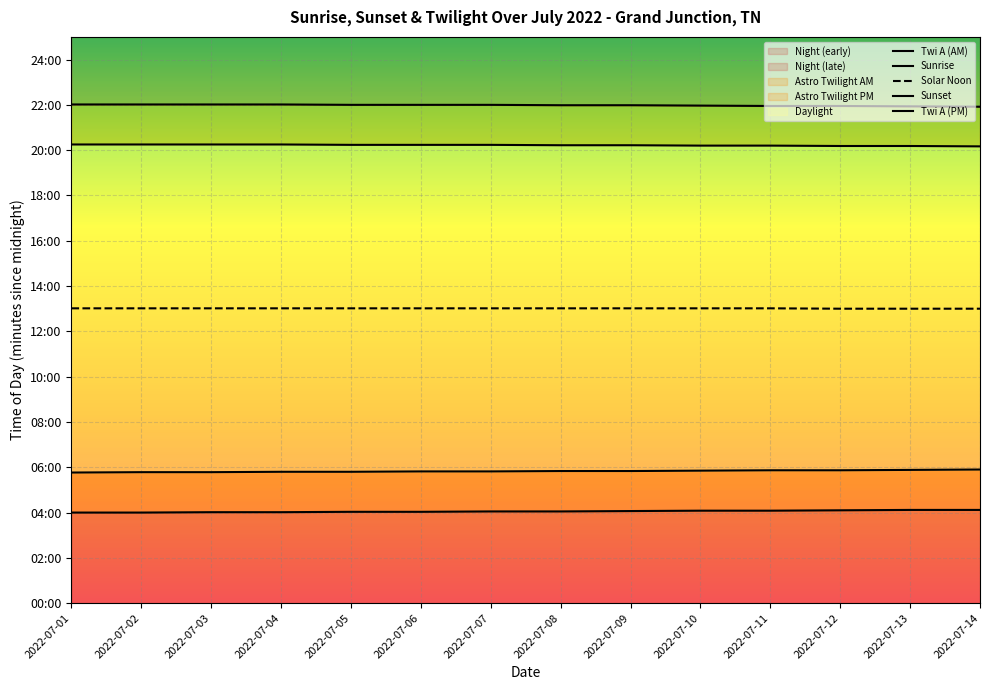

True or false: Twi A (PM) and Twi A (AM) cross at least once.

False